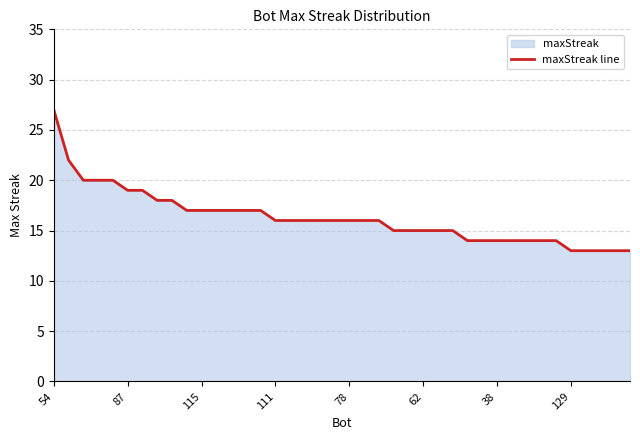

Does the chart have visible grid lines?

Yes